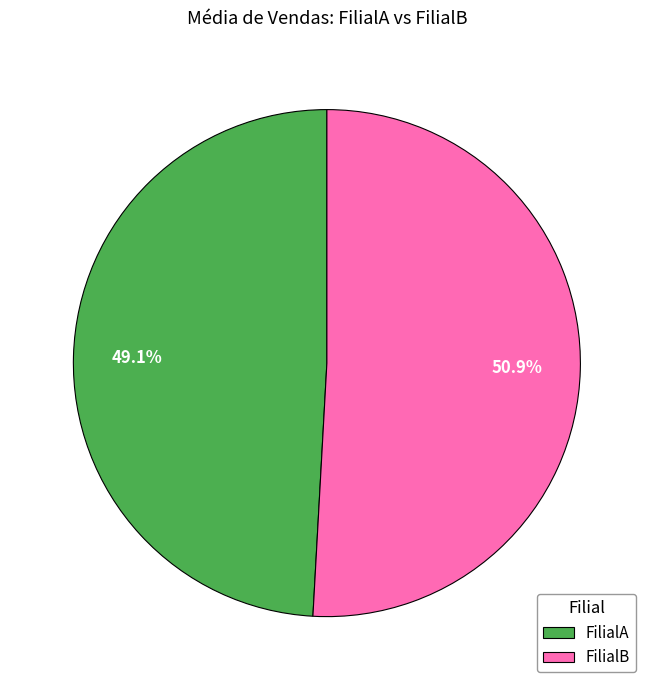

Approximately how many times larger is the value at FilialB compared to FilialA?

1.0